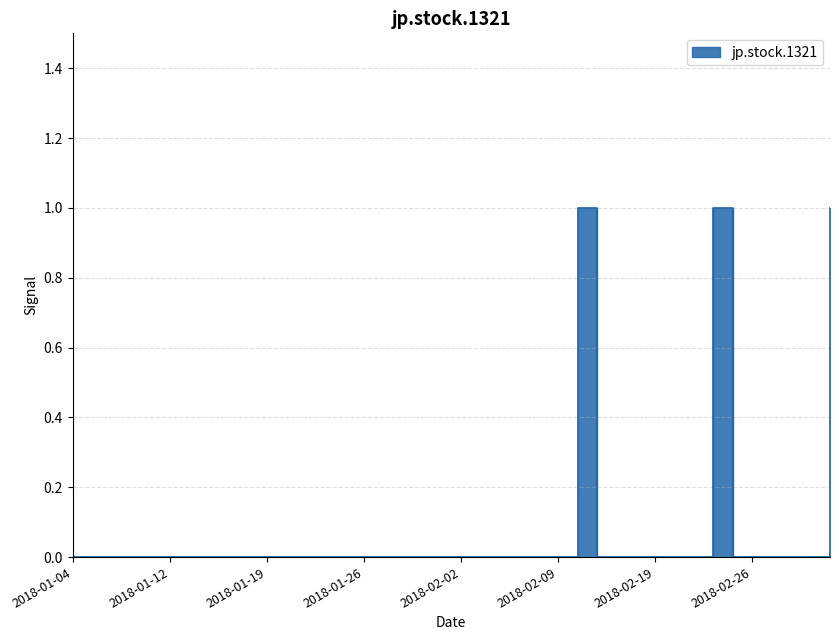

Reading left to right, list all the values displayed in this chart.

0	0	0	0	0	0	0	0	0	0	0	0	0	0	0	0	0	0	0	0	0	0	0	0	0	0	1	0	0	0	0	0	0	1	0	0	0	0	0	1